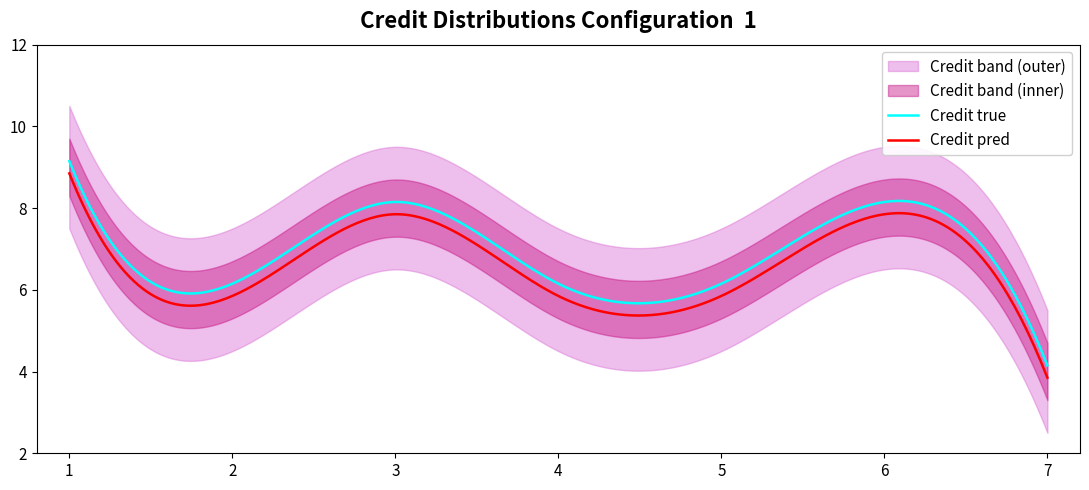

Does the chart display data point markers on the line(s)?

No